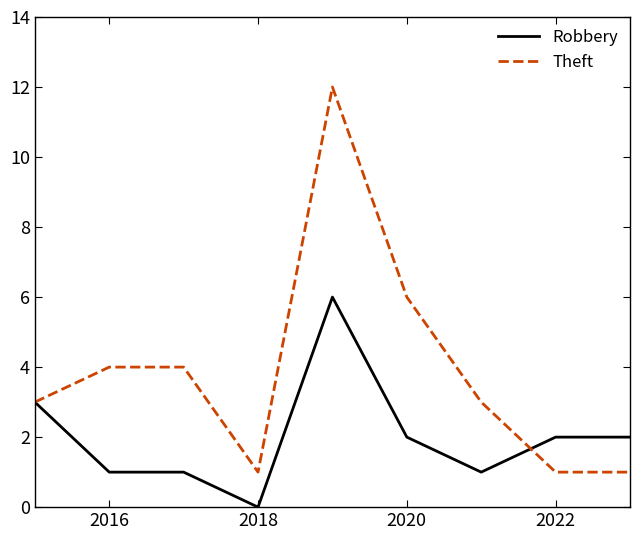

Which series has the largest total across all categories?

Theft